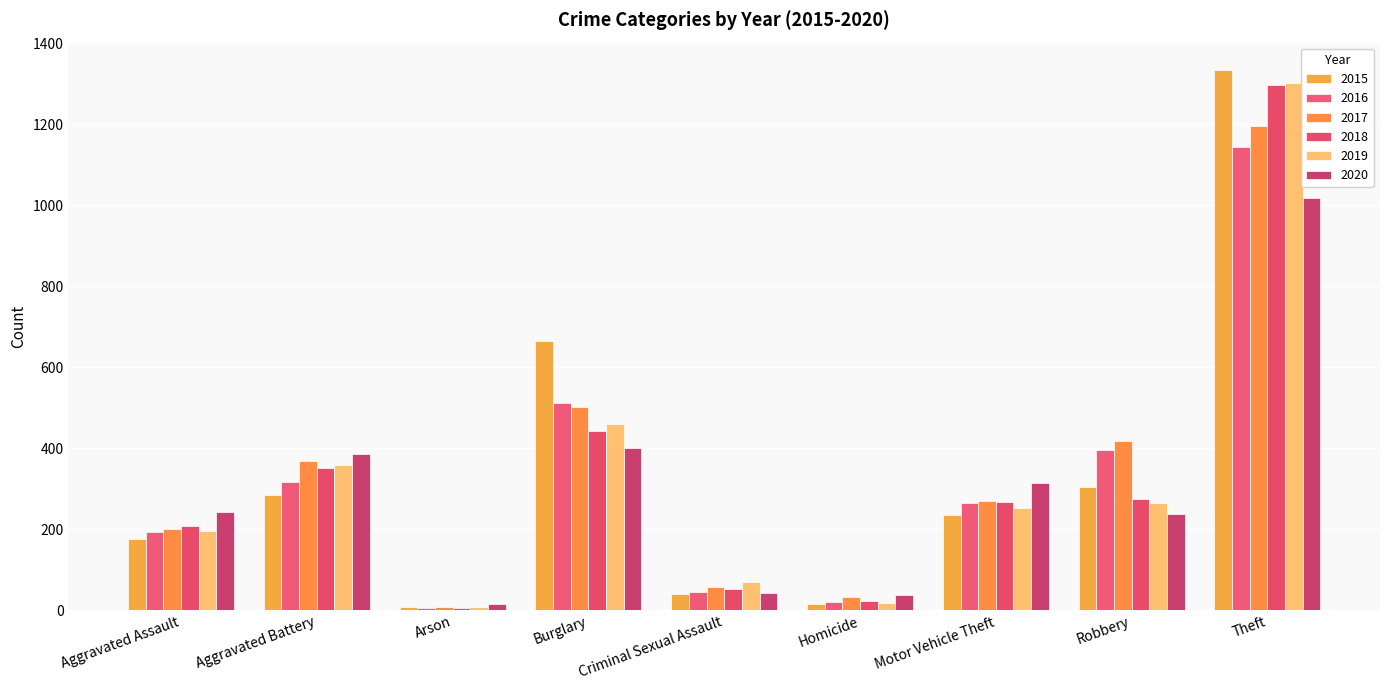

Reading left to right, transcribe all the data shown in this chart.

2015: 177	286	8	665	40	15	236	304	1335
2016: 193	318	6	513	45	21	264	397	1145
2017: 202	369	9	501	57	32	271	419	1195
2018: 208	351	7	444	54	23	267	275	1296
2019: 195	359	9	461	70	19	252	264	1301
2020: 244	385	16	401	43	38	315	239	1019